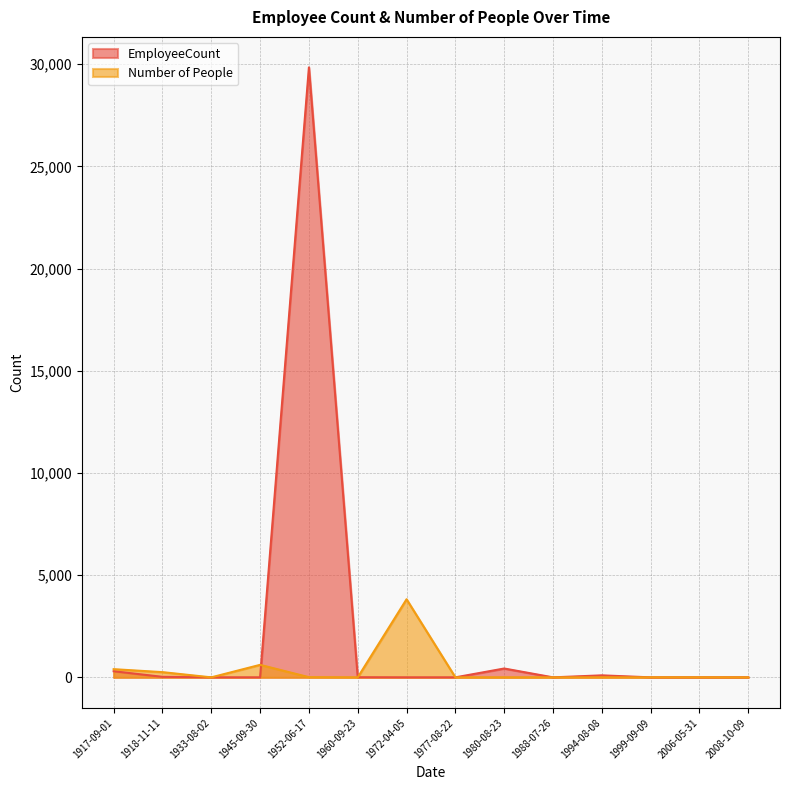

What is the difference between the second highest and minimum values in the Number of People series?

612